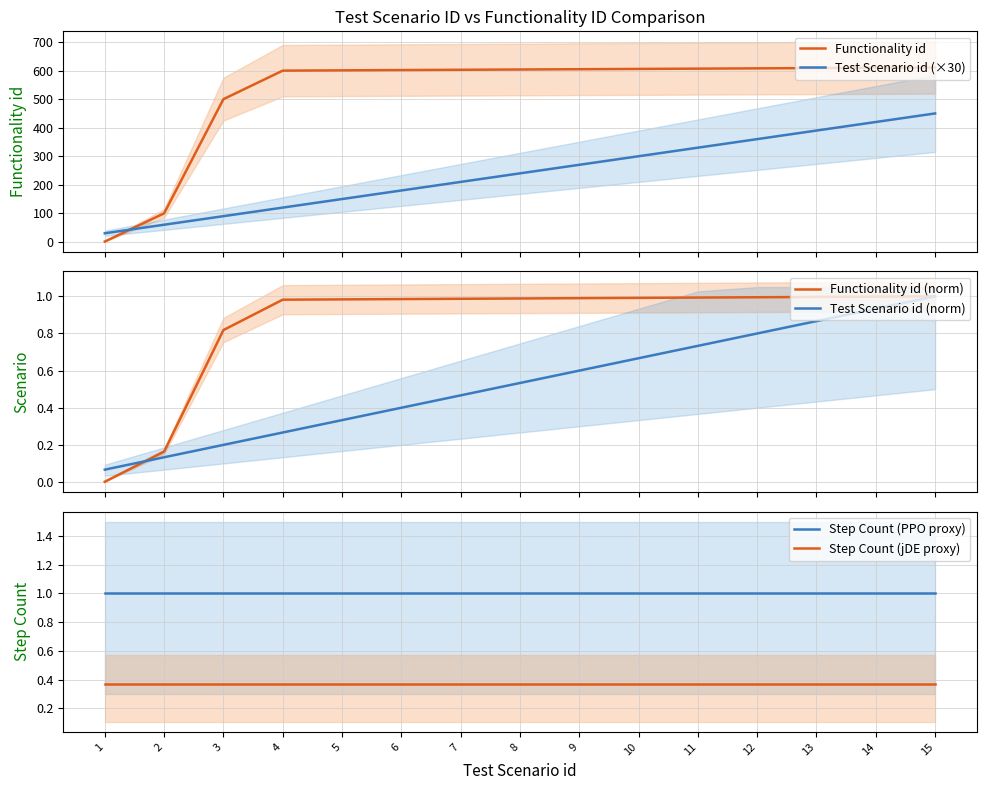

What is the total value across all series at 15?

1064.4